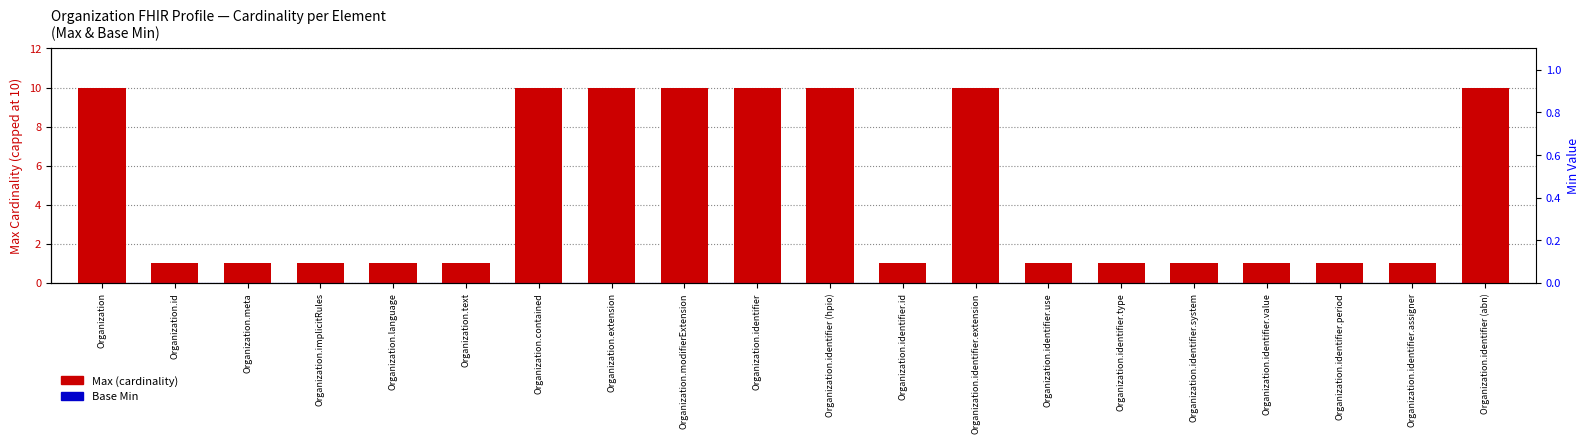

Rank the categories by Base Min value from lowest to highest.

Organization, Organization.id, Organization.meta, Organization.implicitRules, Organization.language, Organization.text, Organization.contained, Organization.extension, Organization.modifierExtension, Organization.identifier, Organization.identifier (hpio), Organization.identifier.id, Organization.identifier.extension, Organization.identifier.use, Organization.identifier.type, Organization.identifier.system, Organization.identifier.value, Organization.identifier.period, Organization.identifier.assigner, Organization.identifier (abn)